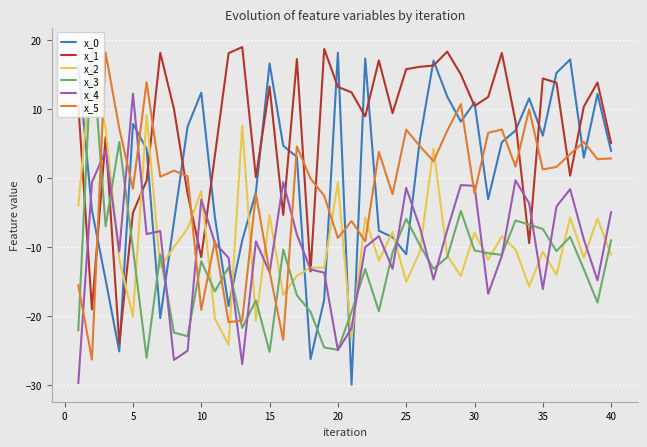

What is the maximum value shown in the chart?

19.4